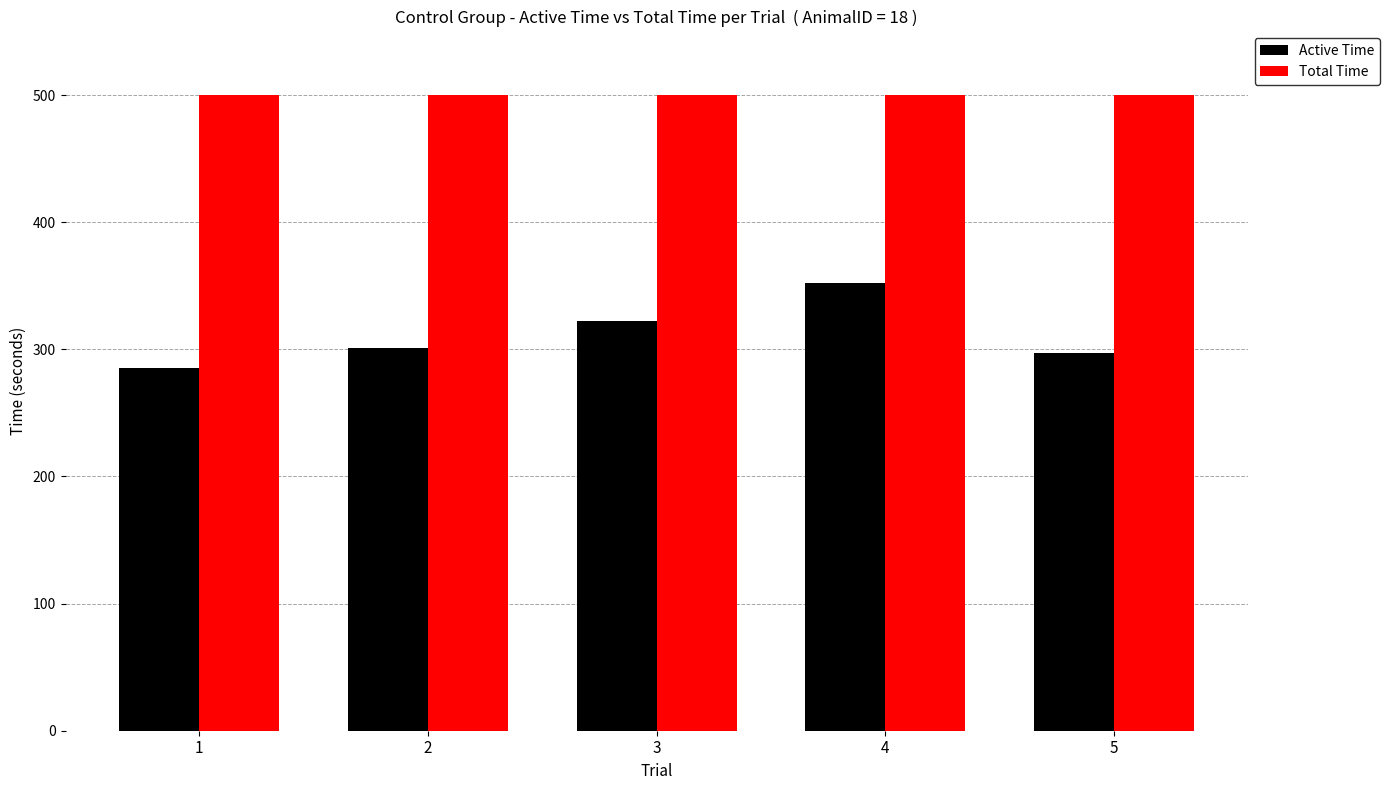

List the series in order of their peak value, highest first.

Total Time, Active Time